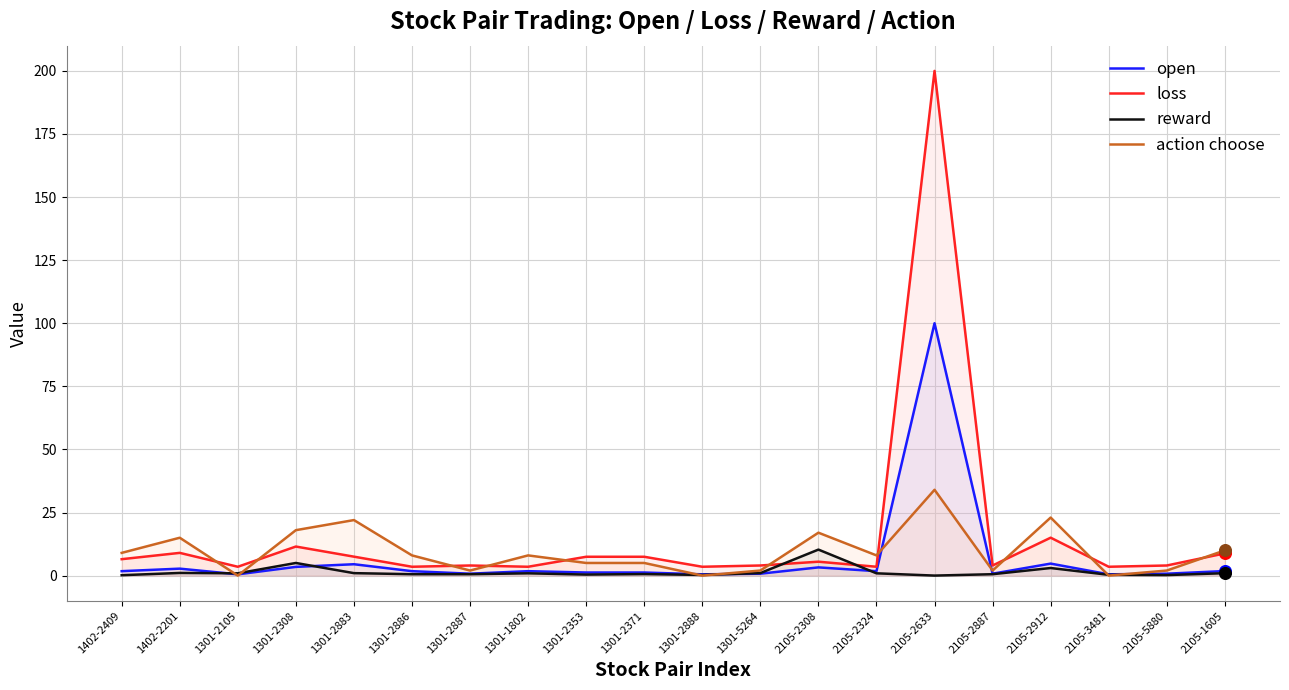

Which series has the largest total across all categories?

loss